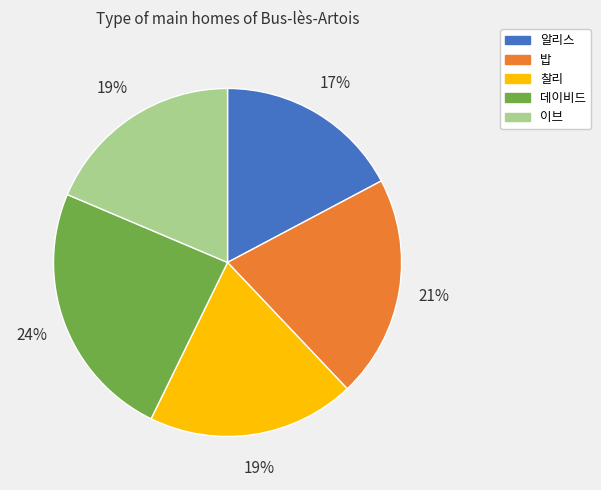

Is 밥 the majority of the pie?

No